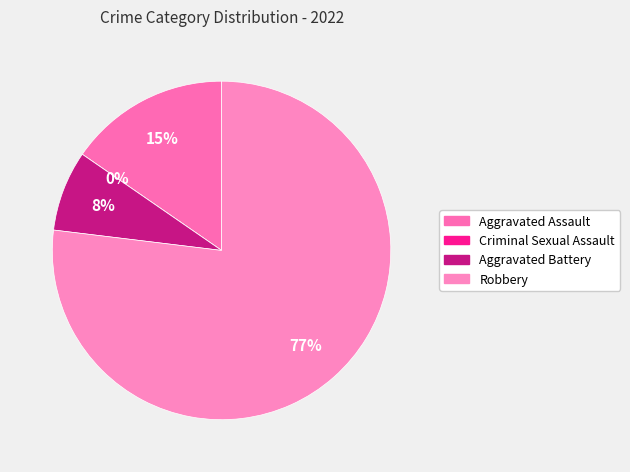

To the nearest percent, what portion does Robbery represent?

77%